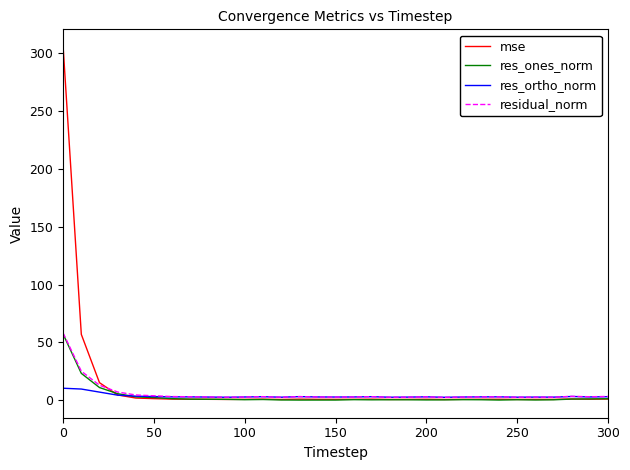

What is the maximum value shown in the chart?

305.5